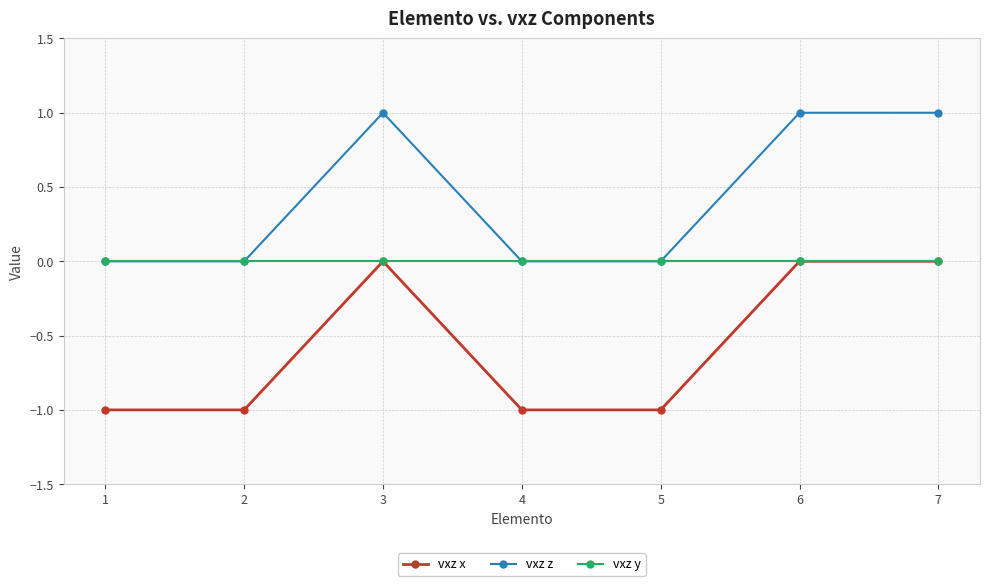

Reading right to left, transcribe all the data shown in this chart.

vxz x: 0	0	-1	-1	0	-1	-1
vxz z: 1	1	0	0	1	0	0
vxz y: 0	0	0	0	0	0	0